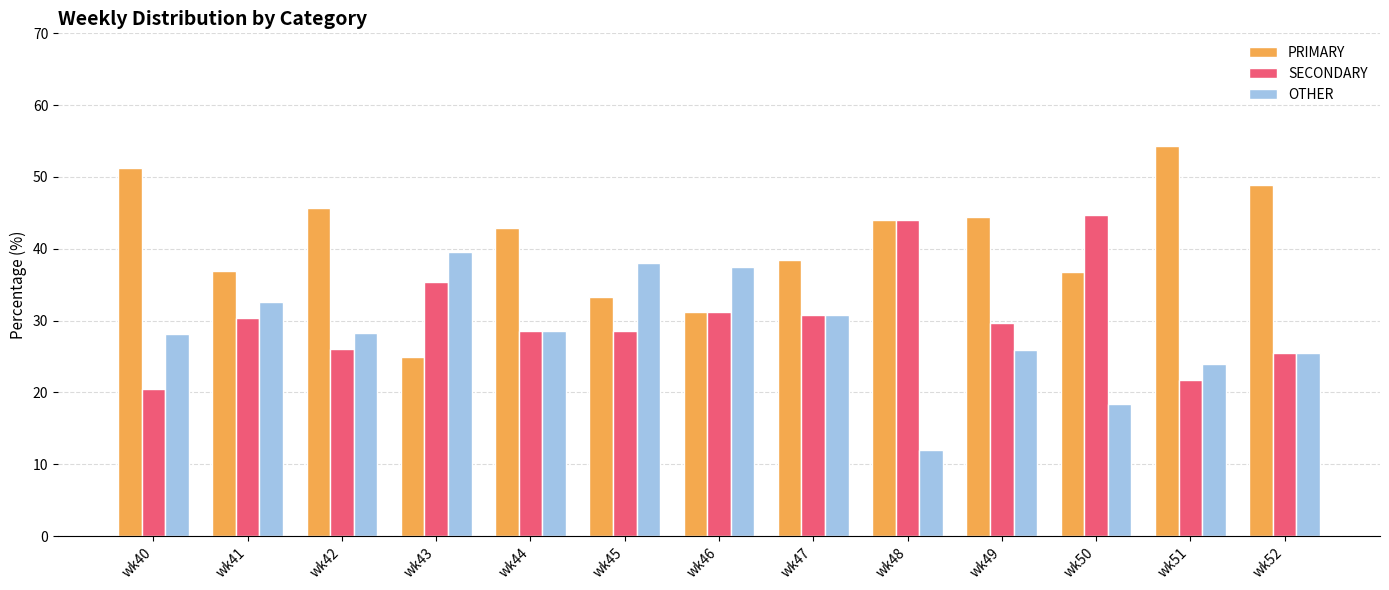

Does the chart contain any negative values?

No